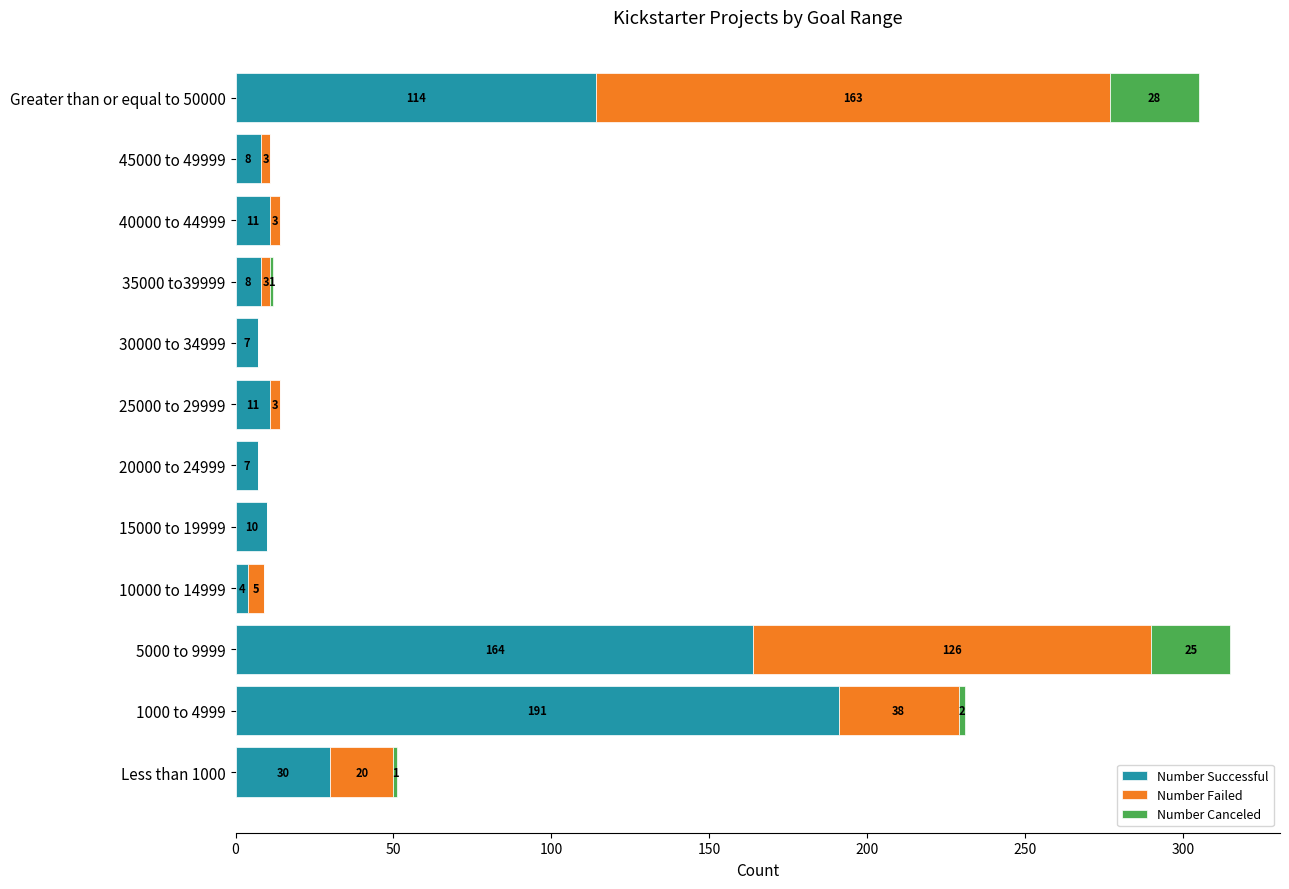

What is the total value across all series at 25000 to 29999?

14